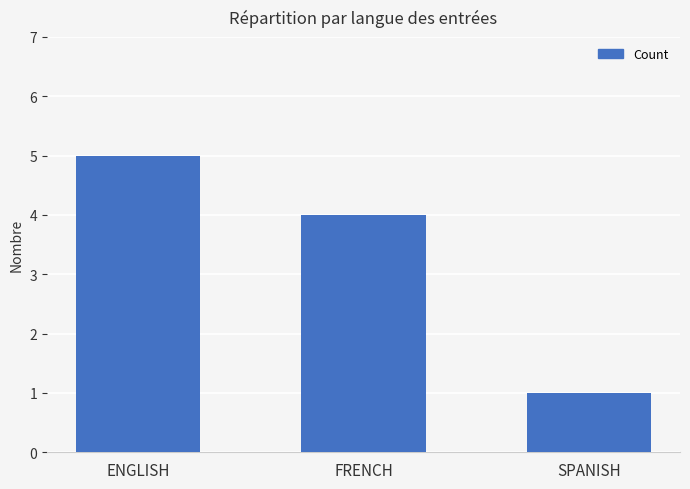

What position from the right is ENGLISH?

3